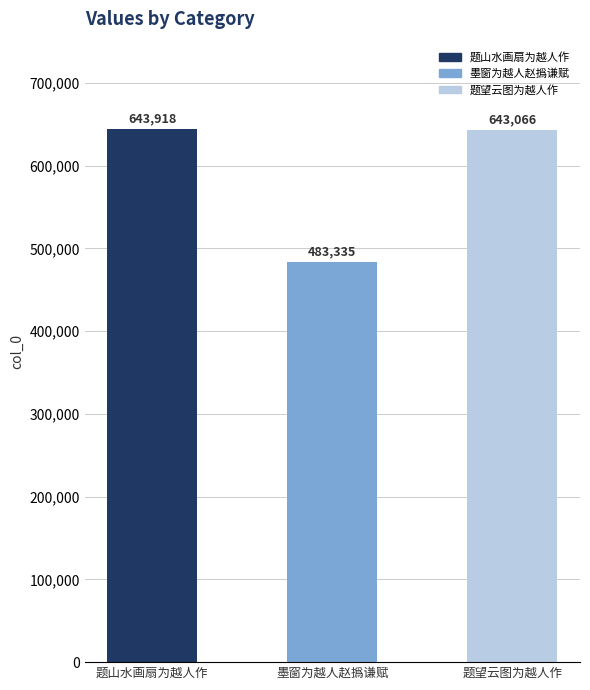

What position from the left is 墨窗为越人赵撝谦赋?

2